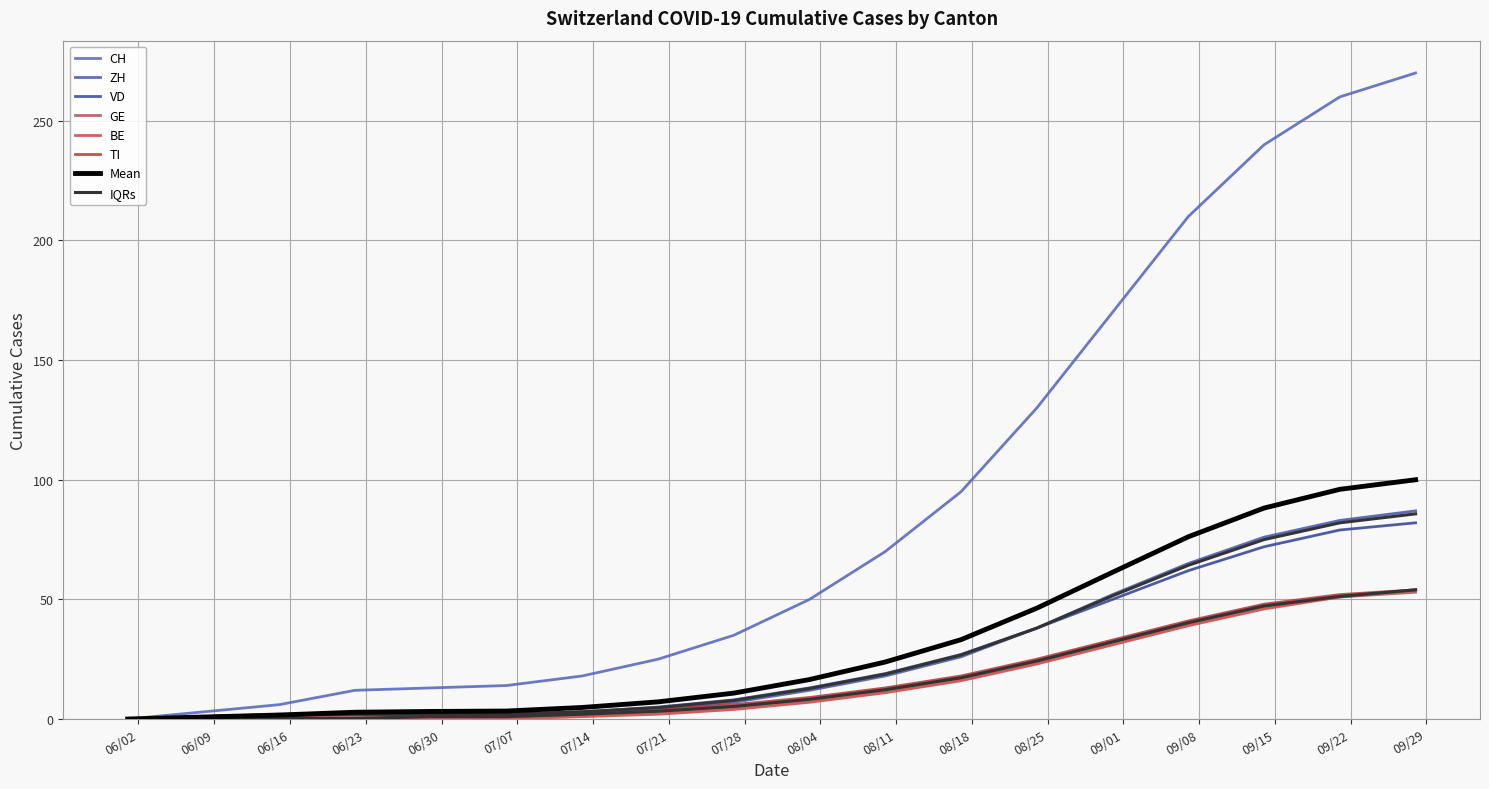

What is the average value of the ZH series?

26